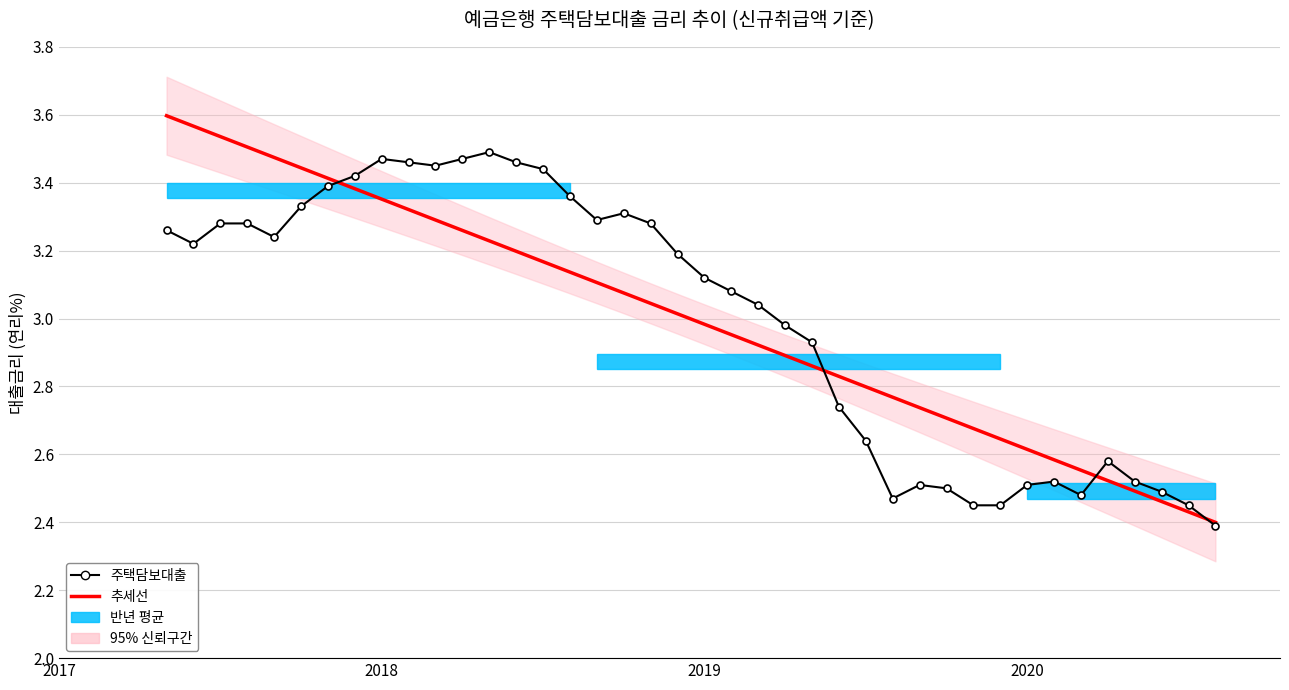

How many categories are shown in the chart?

40